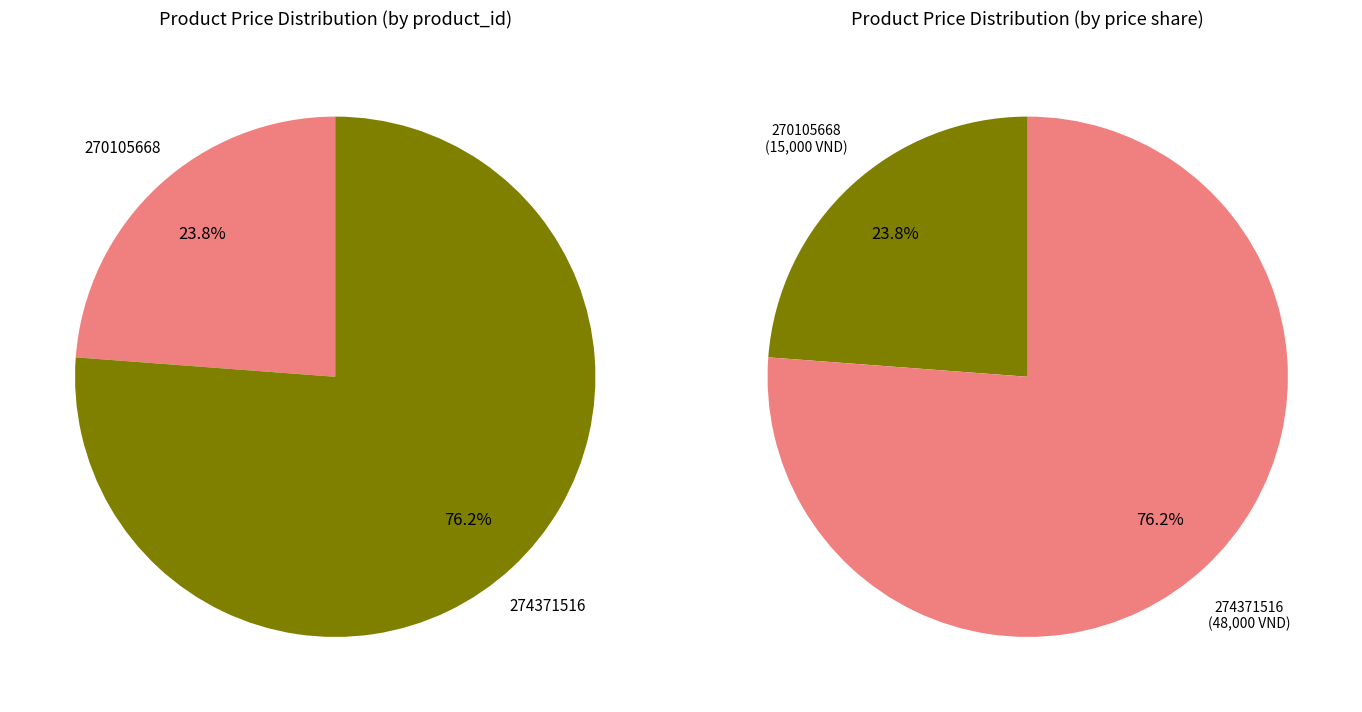

Combined, do 274371516 and 270105668 account for over 50%?

Yes